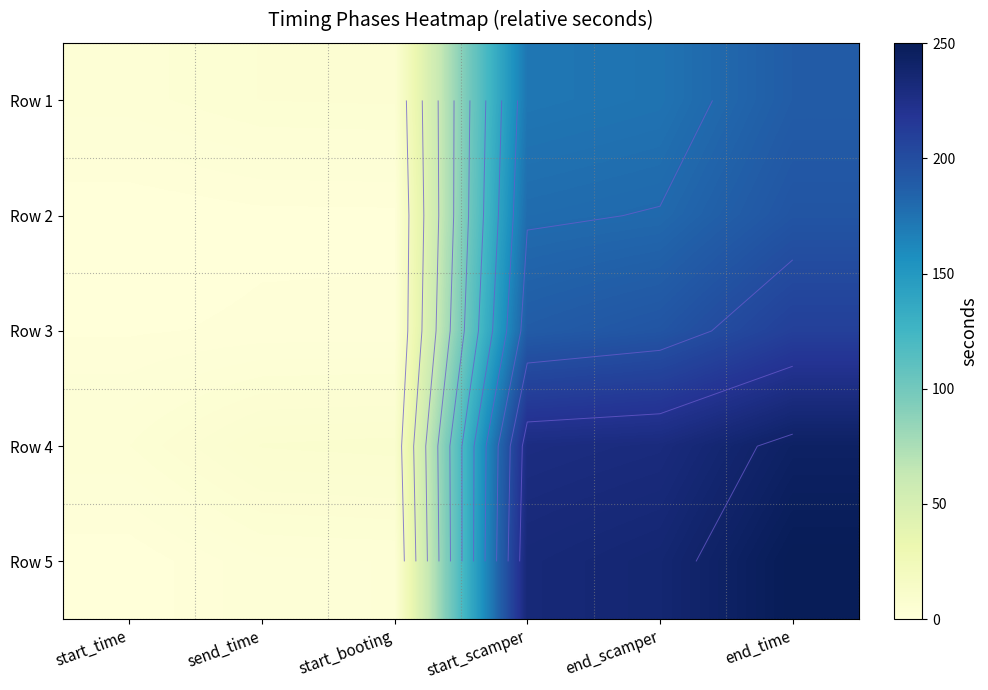

Count the number of categories in the chart.

6